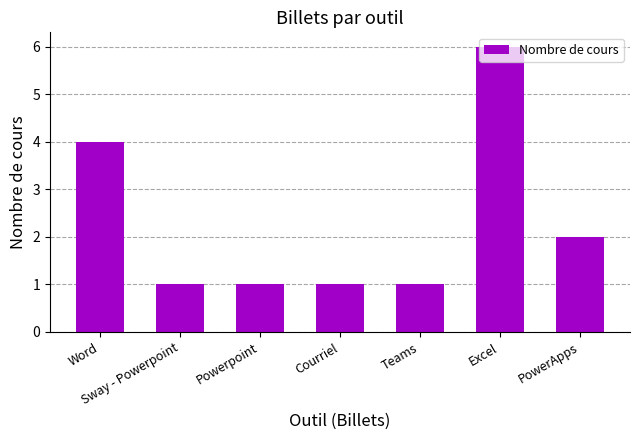

Which category has the highest value across all series?

Excel